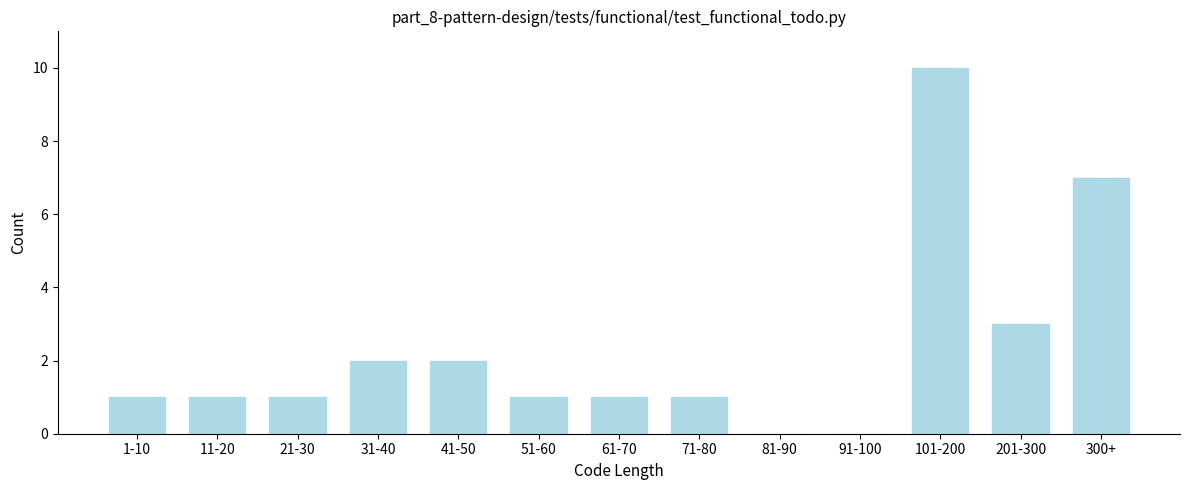

Reading right to left, what are all the values shown in this chart?

300+=7	201-300=3	101-200=10	91-100=0	81-90=0	71-80=1	61-70=1	51-60=1	41-50=2	31-40=2	21-30=1	11-20=1	1-10=1